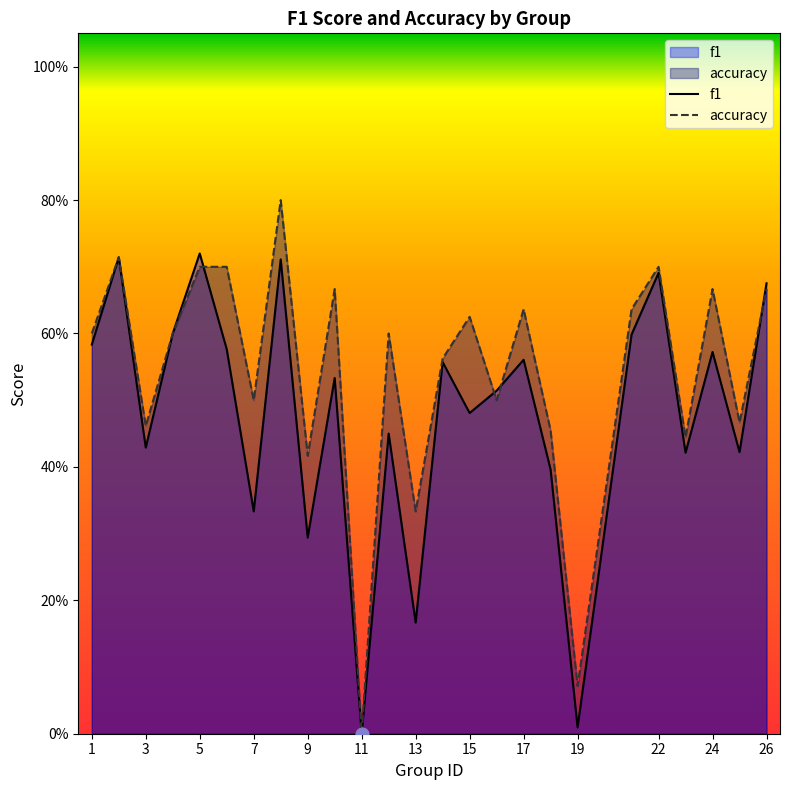

Which series has the widest spread of Y values?

accuracy